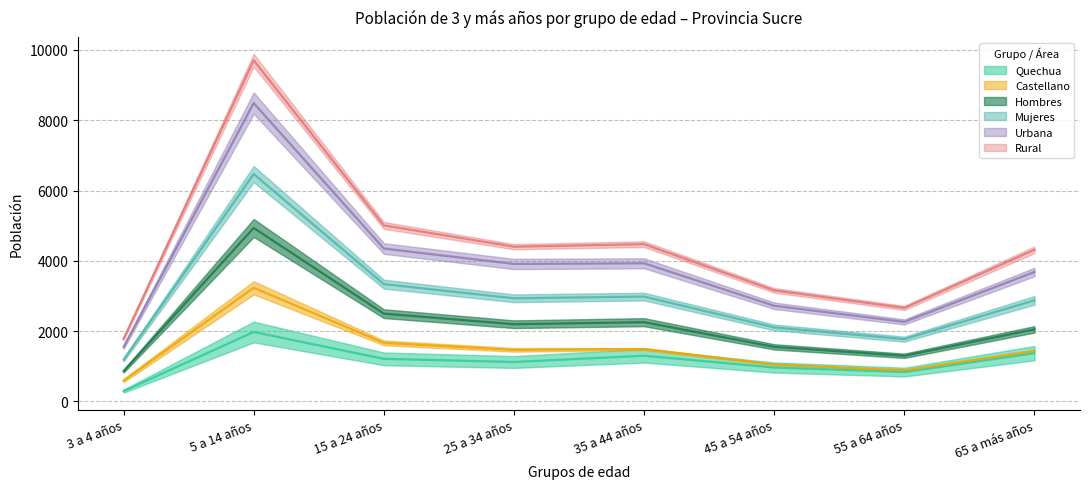

How many data points does each series have?

8